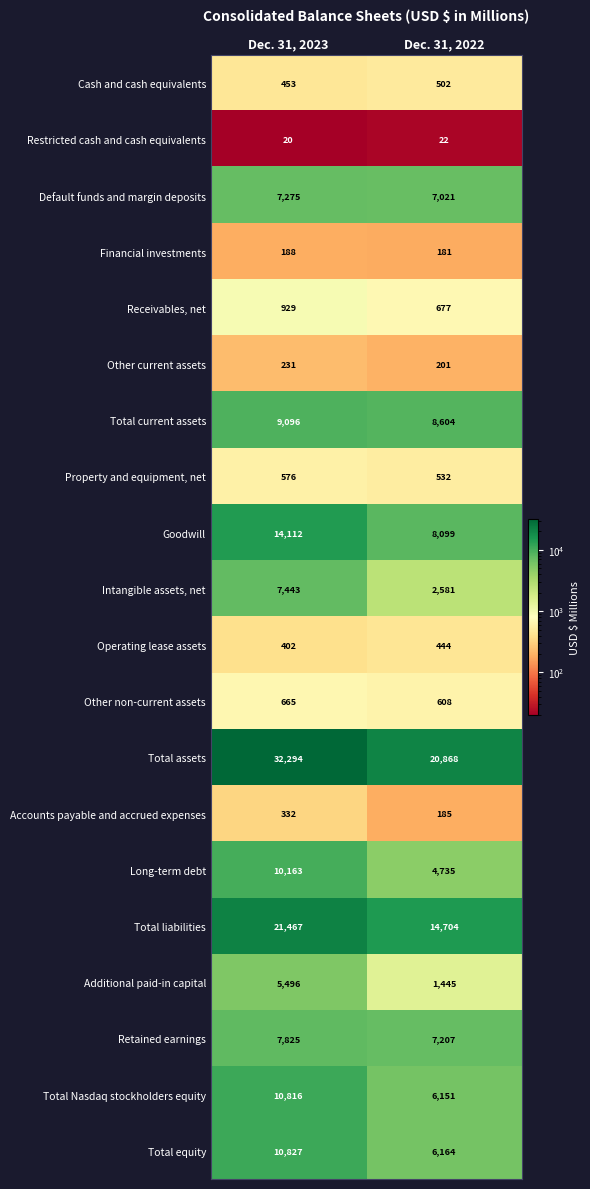

The value of Receivables, net at Dec. 31, 2023 is 929. True or false?

True